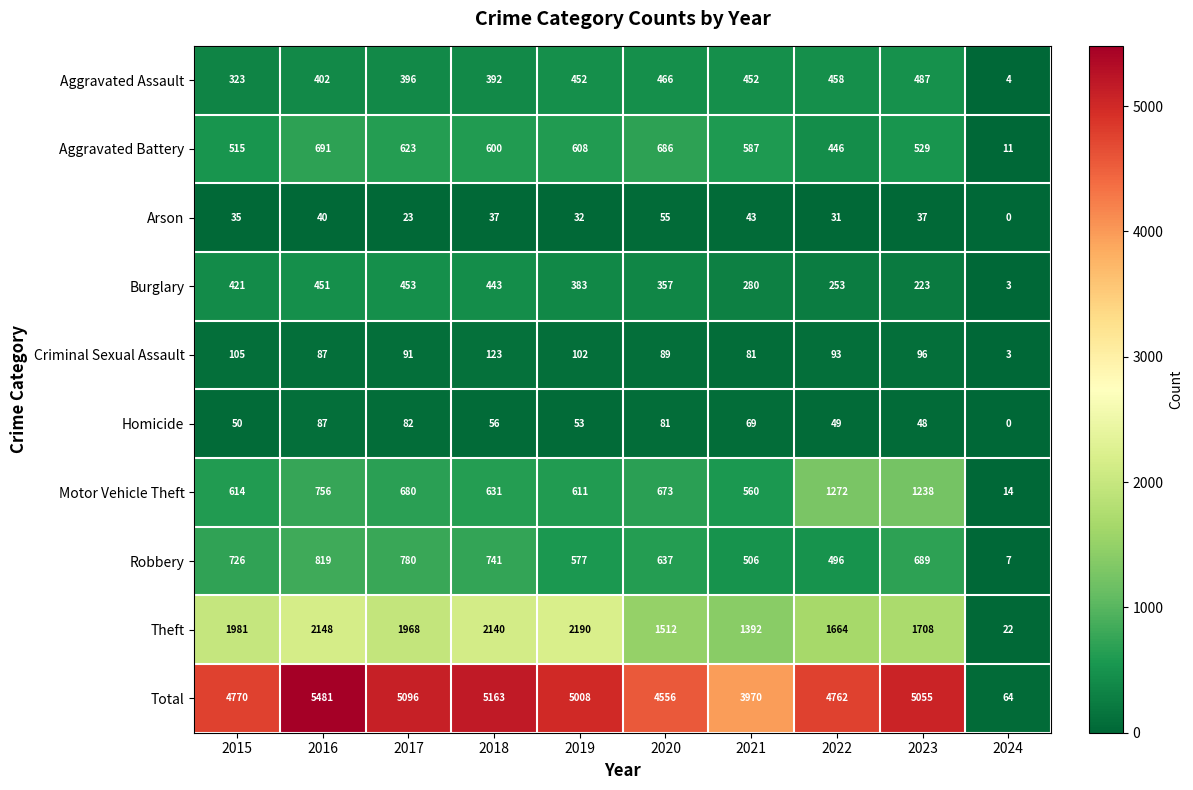

At 2015, list the series in order from smallest to largest.

Arson, Homicide, Criminal Sexual Assault, Aggravated Assault, Burglary, Aggravated Battery, Motor Vehicle Theft, Robbery, Theft, Total